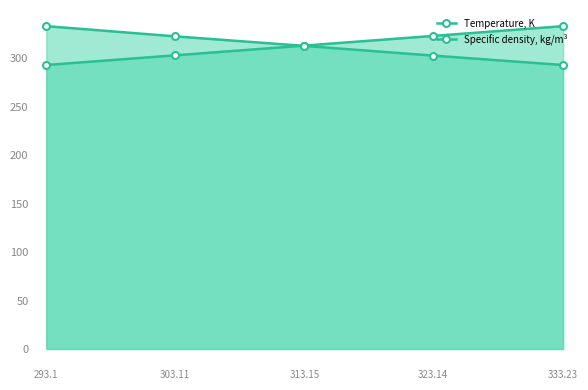

List the series in order of their peak value, lowest first.

Temperature, K, Specific density, kg/m³